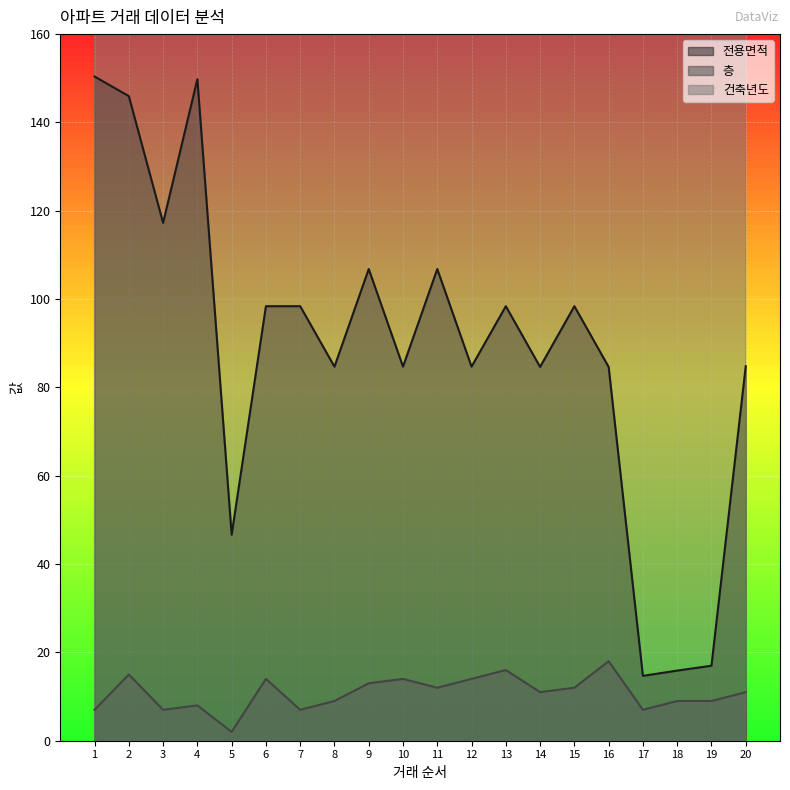

What is the sum of all 건축년도 values?

40135.0